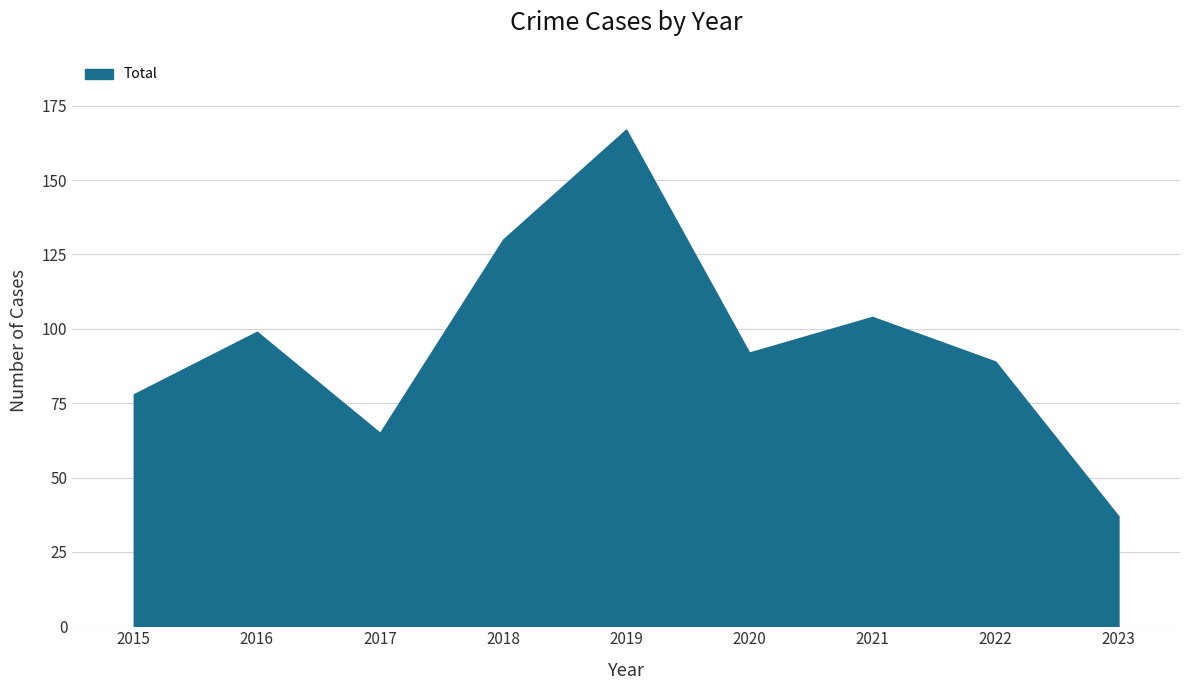

Reading right to left, transcribe all the data shown in this chart.

2023=37	2022=89	2021=104	2020=92	2019=167	2018=130	2017=65	2016=99	2015=78